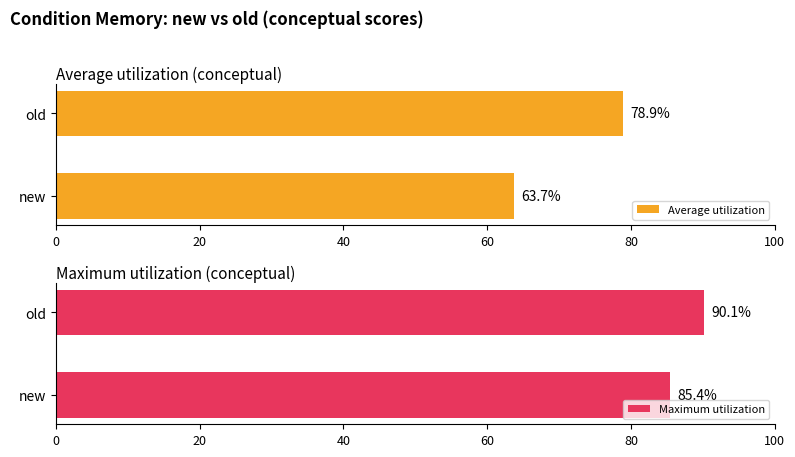

How many values in the Maximum utilization series are below 90?

1